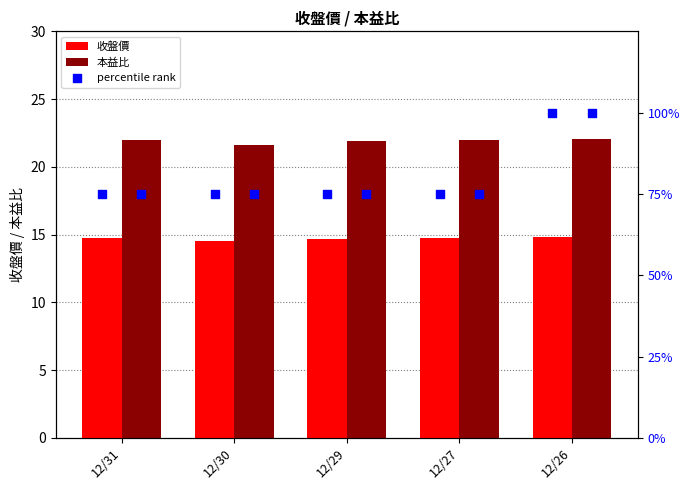

Which series has the largest total across all categories?

percentile rank